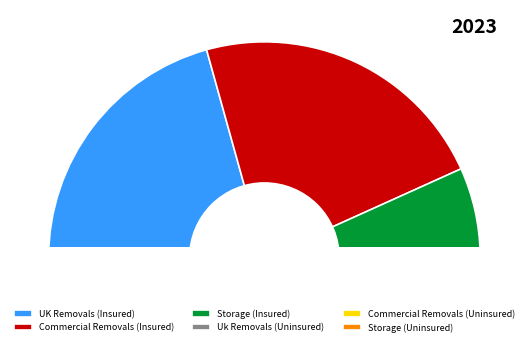

Does Storage (Insured) account for over 50% of the chart?

No